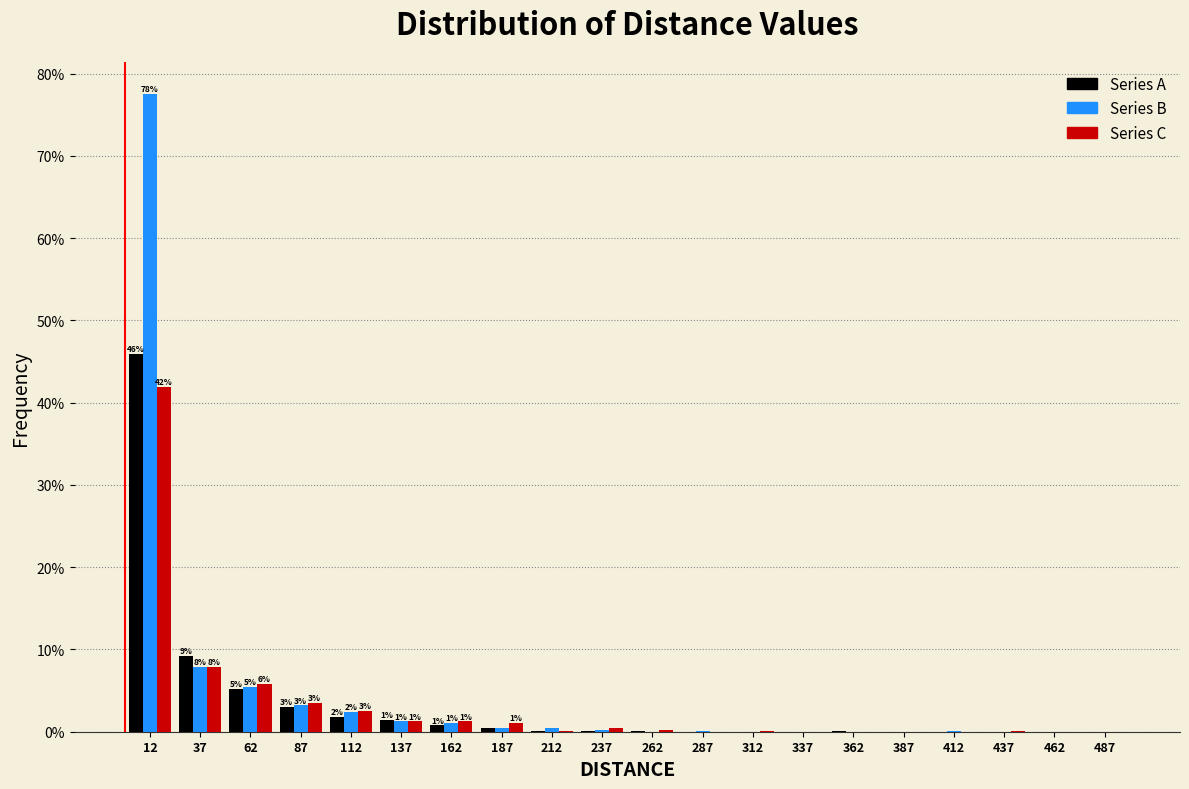

In the Series A series, which range on the x-axis has the tallest bar?

0 to 25